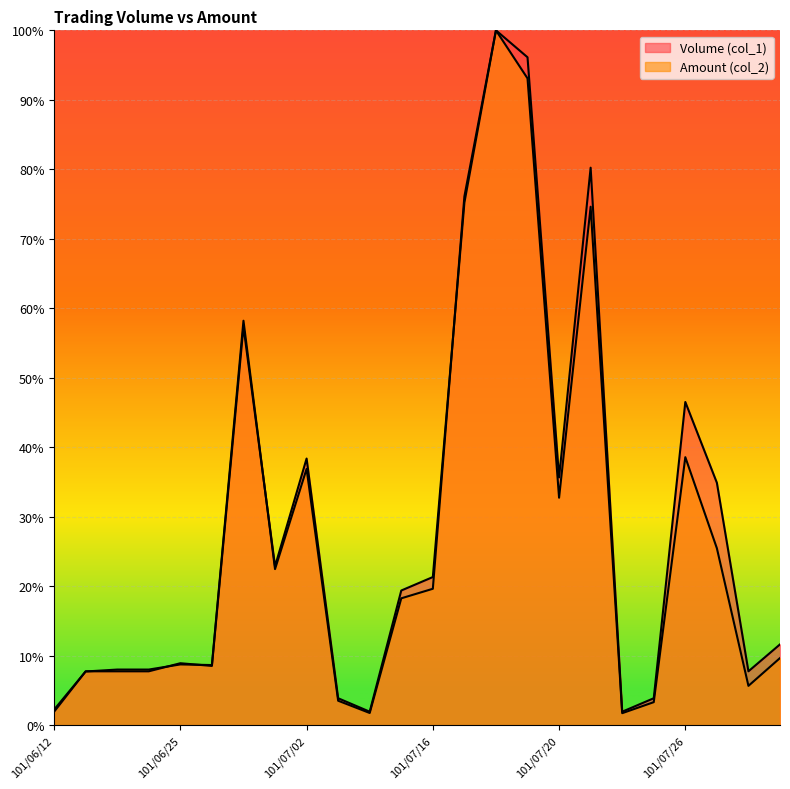

Reading right to left, transcribe all the data shown in this chart.

Volume (col_1): 11.6	7.8	34.9	46.5	3.9	1.9	80.2	35.7	96.1	100.0	75.2	21.3	19.4	1.9	3.9	38.4	22.9	57.4	8.5	8.9	7.8	7.8	7.8	1.9
Amount (col_2): 9.7	5.7	25.5	38.6	3.3	1.7	74.6	32.7	93.1	100.0	76.1	19.6	18.3	1.8	3.5	36.9	22.5	58.2	8.7	8.7	8.0	8.0	7.7	2.2